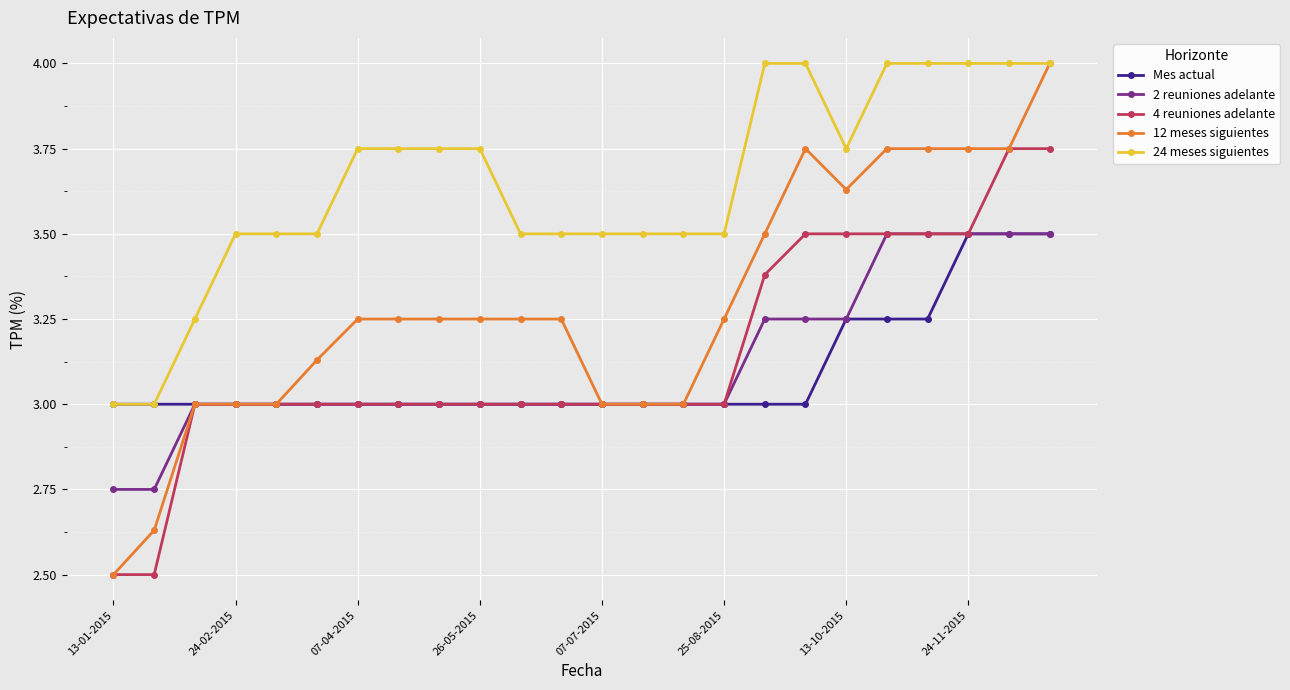

What is the minimum value shown in the chart?

2.5